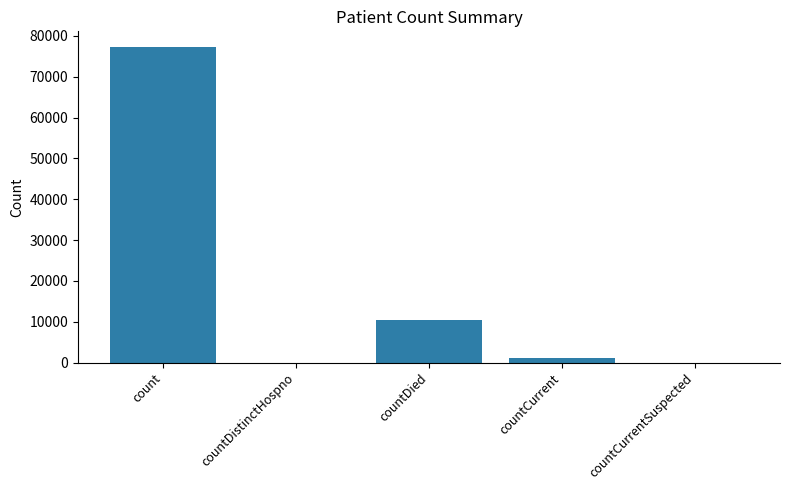

Between countCurrent and countDied, which is larger?

countDied